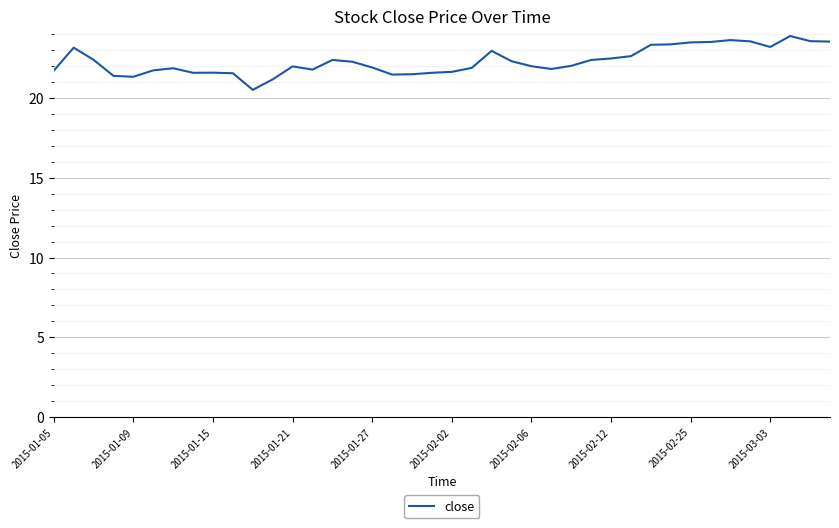

What is the difference between the maximum and minimum values?

3.4